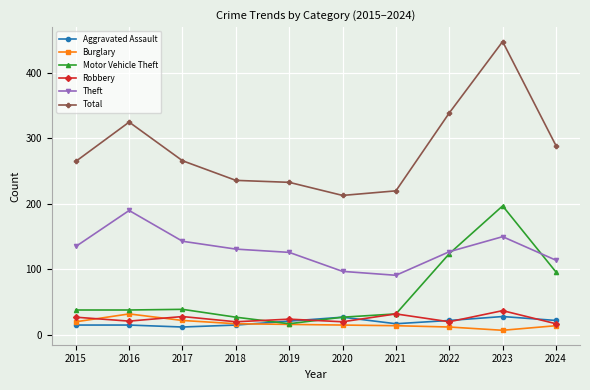

How many values in the Total series are below 266?

5